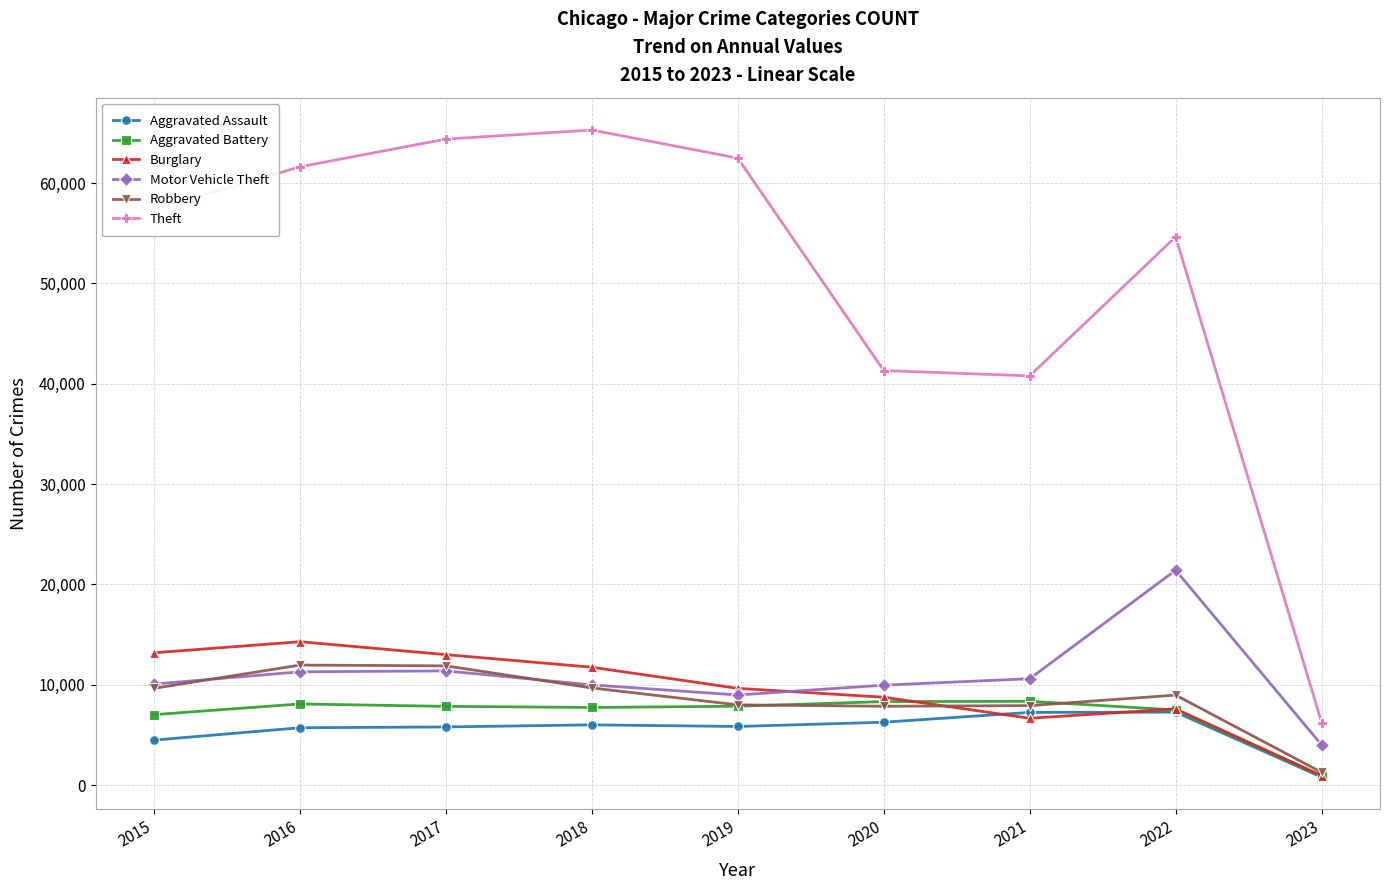

At which label does Aggravated Assault first exceed 5840?

2018